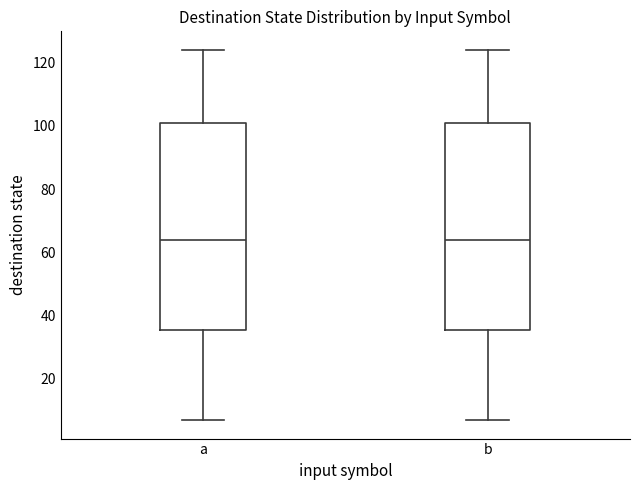

Reading left to right, transcribe this box plot: for each box, give where its median line is, the range the box spans, and where its two whiskers end, as read against the y-axis. The values are not printed on the chart, so give them approximately, as read against the axis.

a: median 64, box 36 to 102, whiskers 8 to 124
b: median 64, box 36 to 102, whiskers 8 to 124